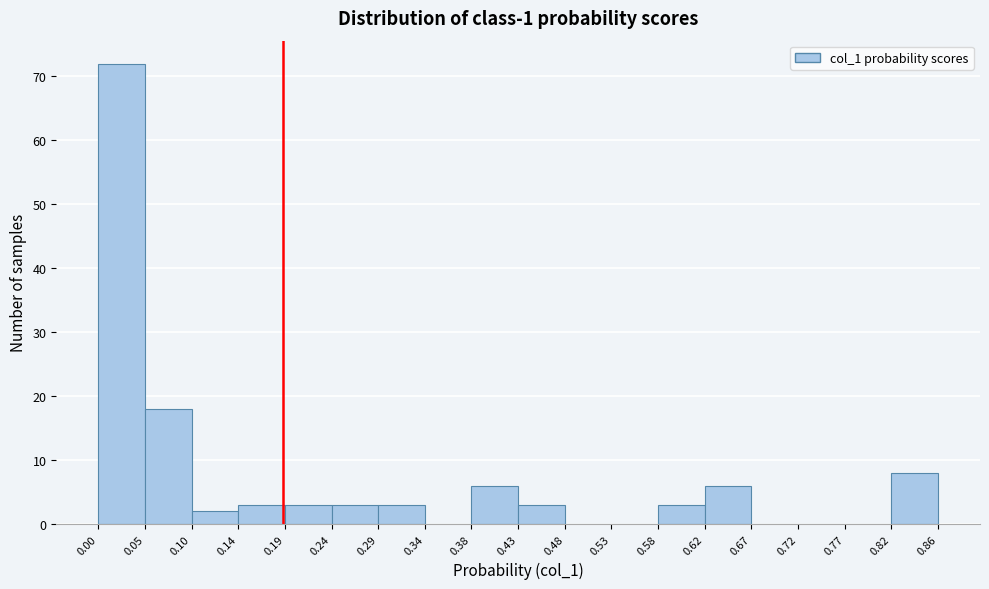

Reading left to right, transcribe this chart: for each bar, give the range it covers on the x-axis and its height. The values are not printed on the chart, so give them approximately, as read against the axis.

0.00 to 0.05: 72
0.05 to 0.10: 18
0.10 to 0.14: 2
0.14 to 0.19: 3
0.19 to 0.24: 3
0.24 to 0.29: 3
0.29 to 0.34: 3
0.34 to 0.38: 0
0.38 to 0.43: 6
0.43 to 0.48: 3
0.48 to 0.53: 0
0.53 to 0.58: 0
0.58 to 0.62: 3
0.62 to 0.67: 6
0.67 to 0.72: 0
0.72 to 0.77: 0
0.77 to 0.82: 0
0.82 to 0.86: 8